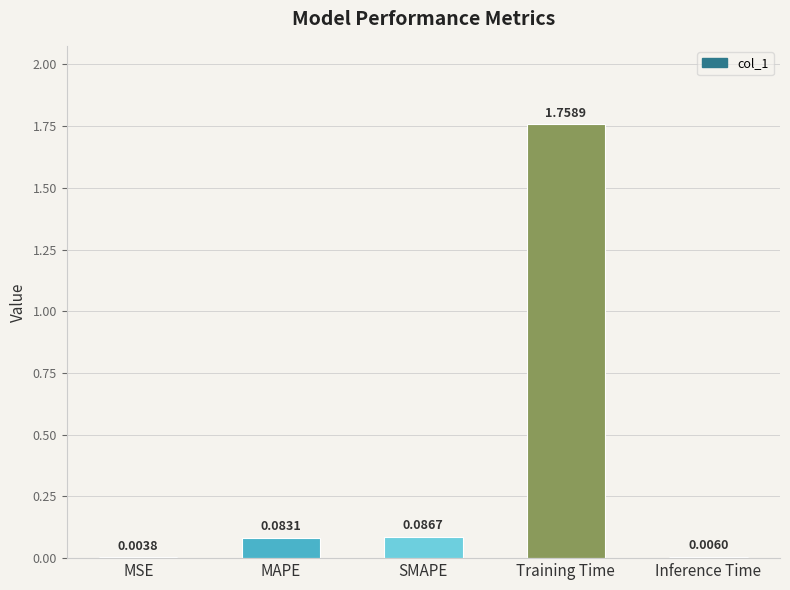

Does the chart contain stacked bars?

No